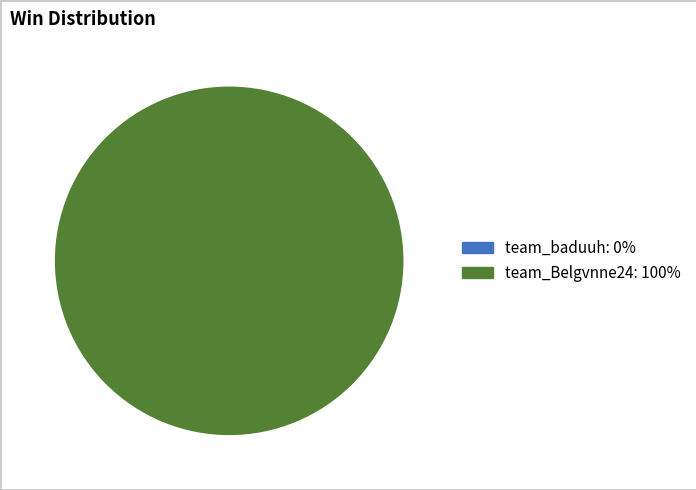

What is the largest slice in the pie chart?

team_Belgvnne24